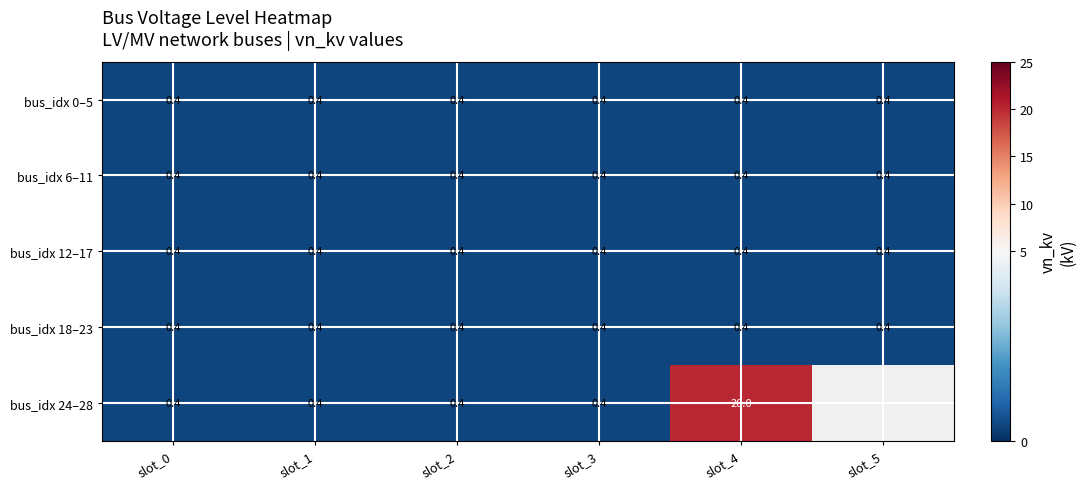

What is the approximate value of bus_idx 12–17 at slot_2?

0.4